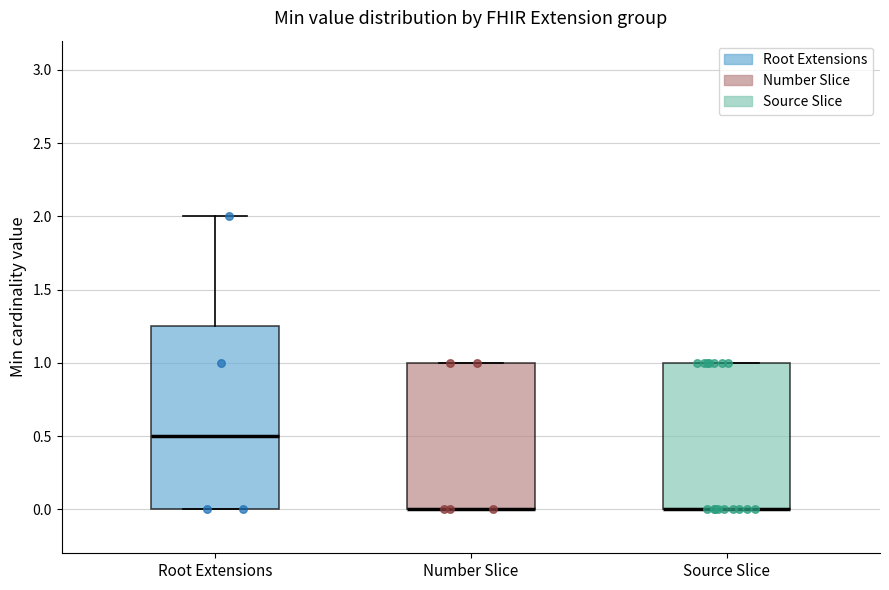

Reading left to right, read every box against the y-axis: the position of its median line, the range the box covers, and the ends of its whiskers. The values are not printed on the chart, so give them approximately, as read against the axis.

Root Extensions: median 0.50, box 0.00 to 1.25, whiskers 0.00 to 2.00
Number Slice: median 0.00 (drawn on the box's lower edge), box 0.00 to 1.00, whiskers 0.00 to 1.00
Source Slice: median 0.00 (drawn on the box's lower edge), box 0.00 to 1.00, whiskers 0.00 to 1.00